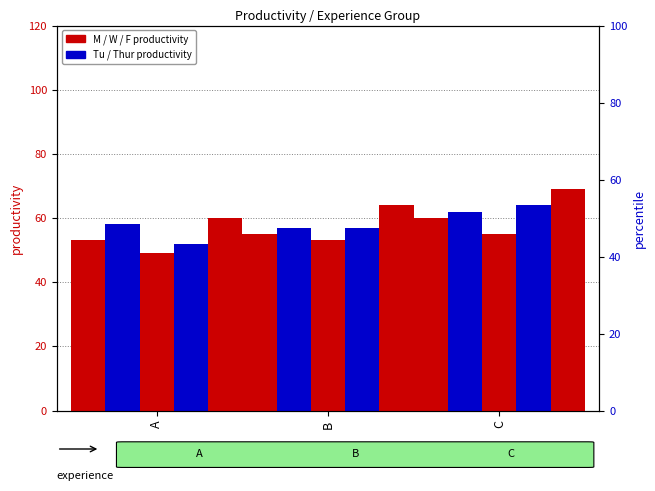

How many values in the W series exceed 53?

1